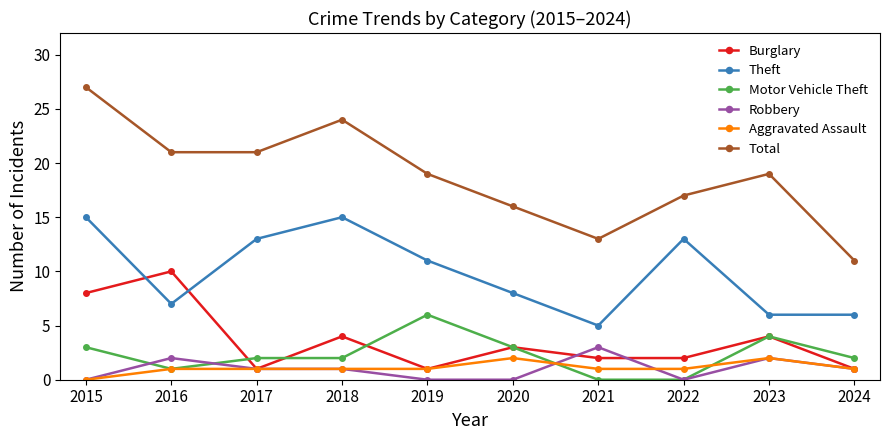

True or false: Total and Theft cross at least once.

False